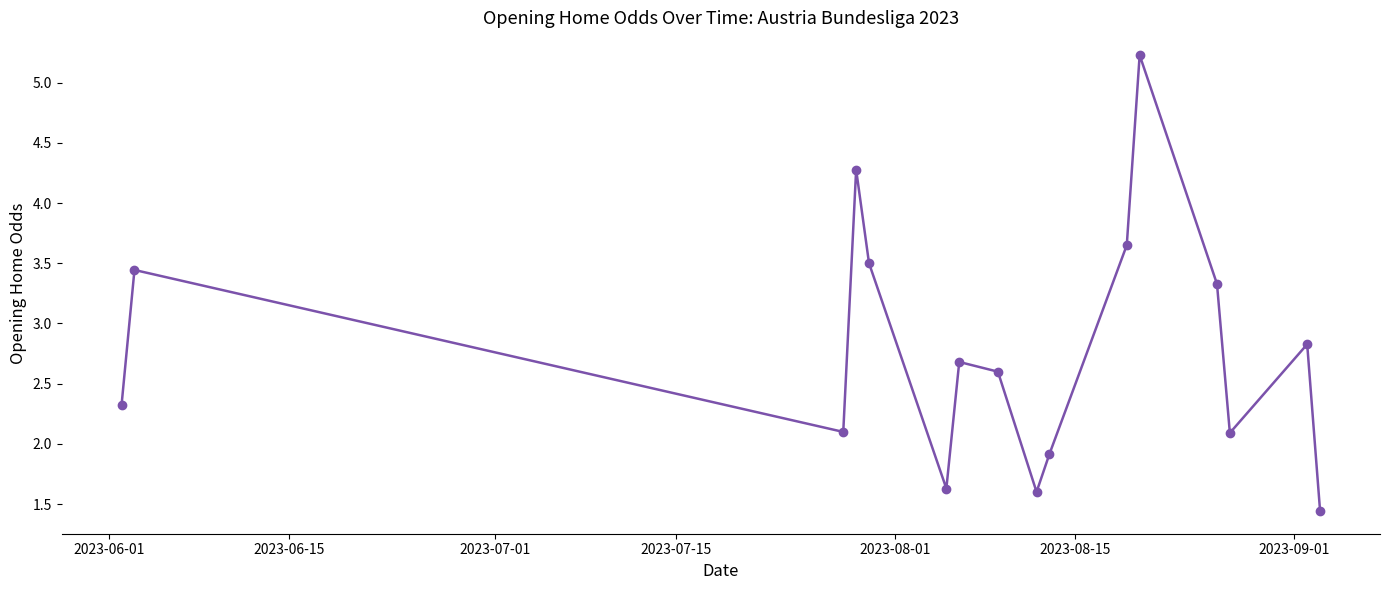

How many data points does each series have?

16